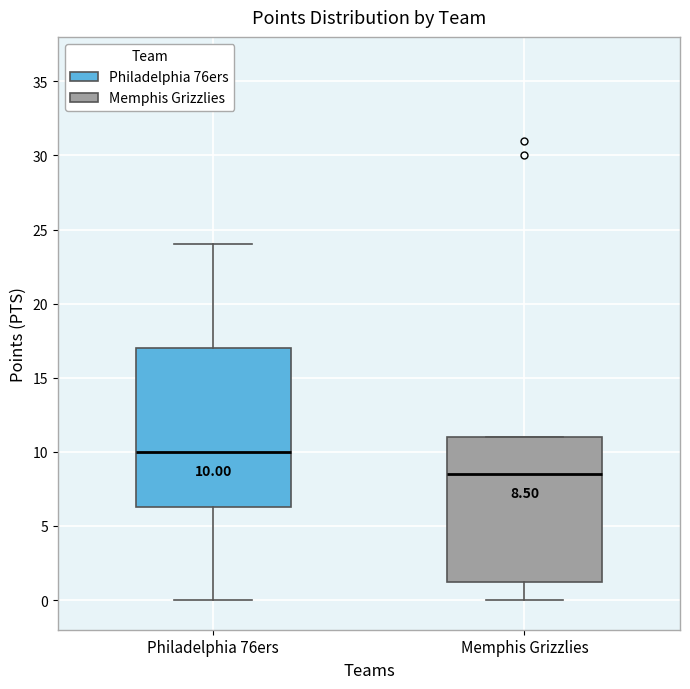

Which box is the tallest, from its lower edge to its upper edge?

Philadelphia 76ers